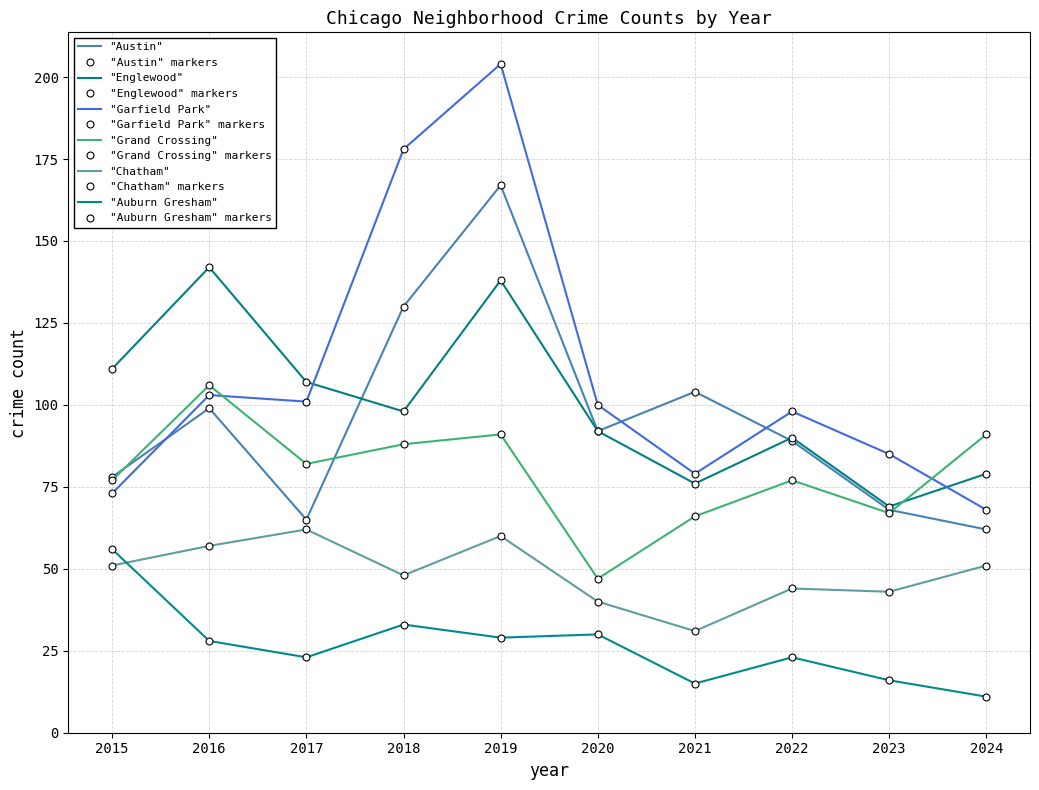

At how many categories does at least one series exceed 66?

10